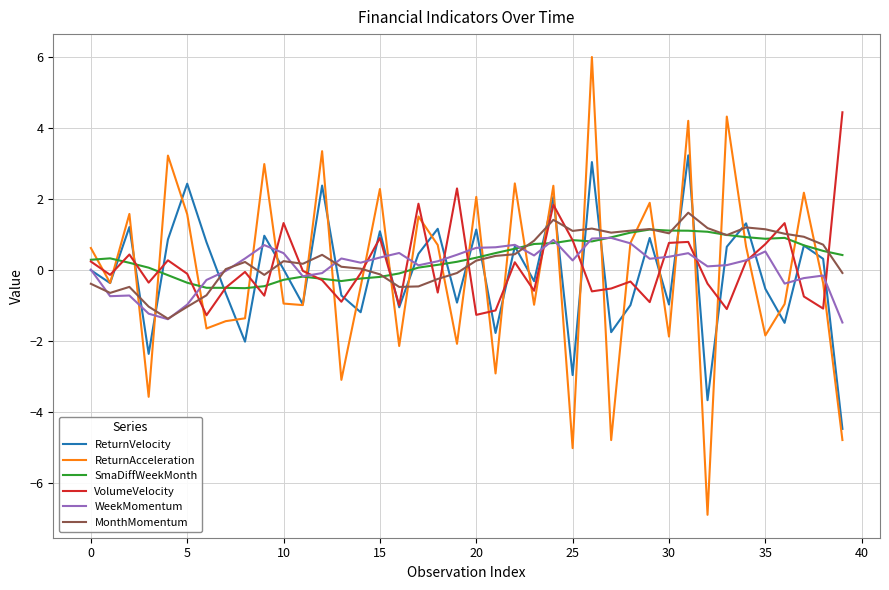

Which series has the largest range (max minus min)?

ReturnAcceleration